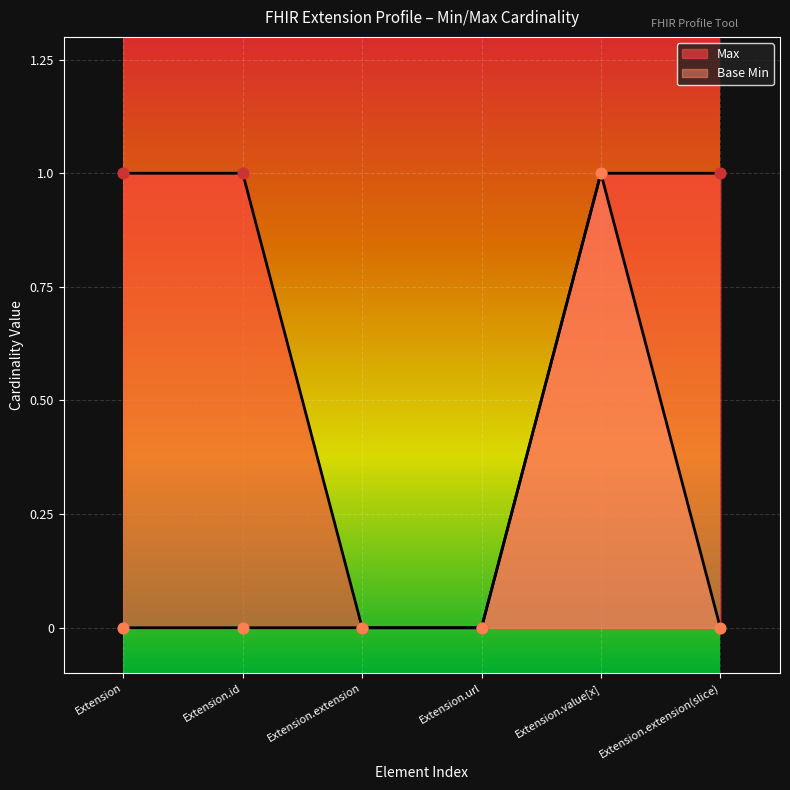

At which category is the sum across all series the highest?

Extension.value[x]